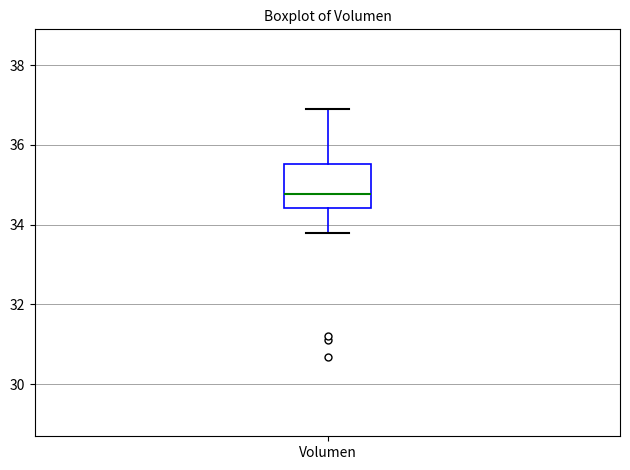

Where does the lower whisker of the box for Volumen end on the y-axis? The values are not printed on the chart, so give them approximately, as read against the axis.

33.8